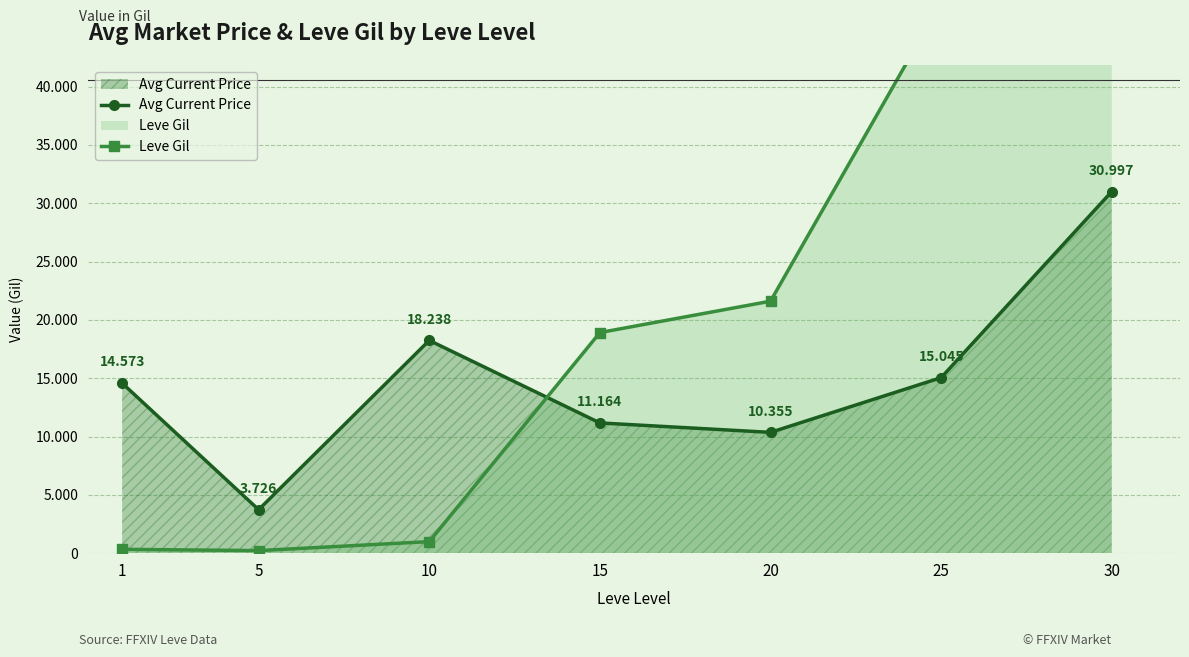

How many data points in Leve Gil are less than 18910?

3